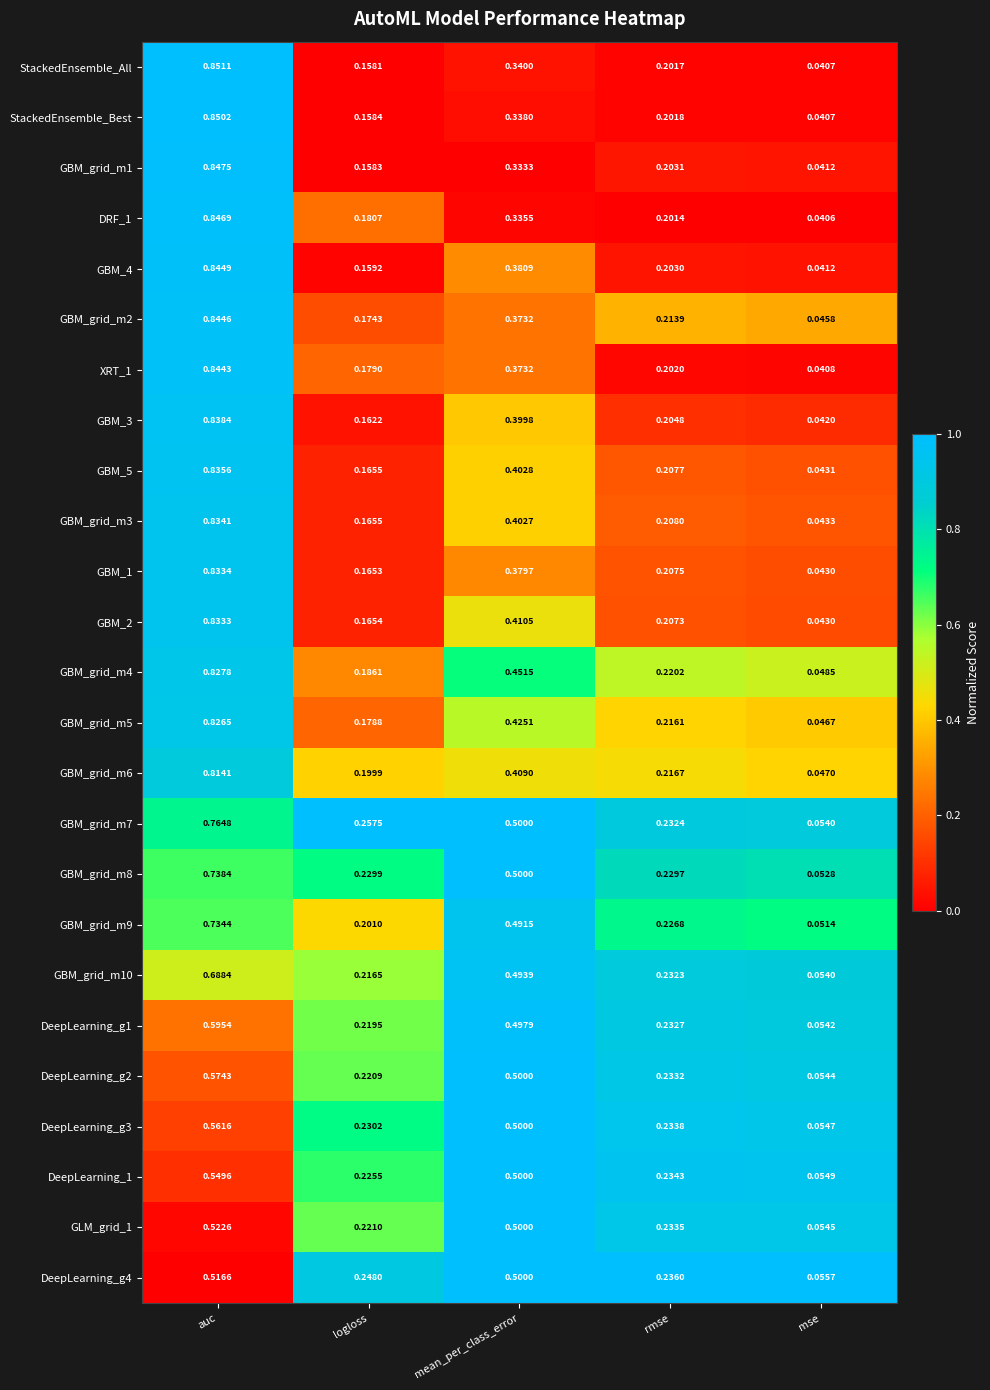

How many data points does each series have?

5